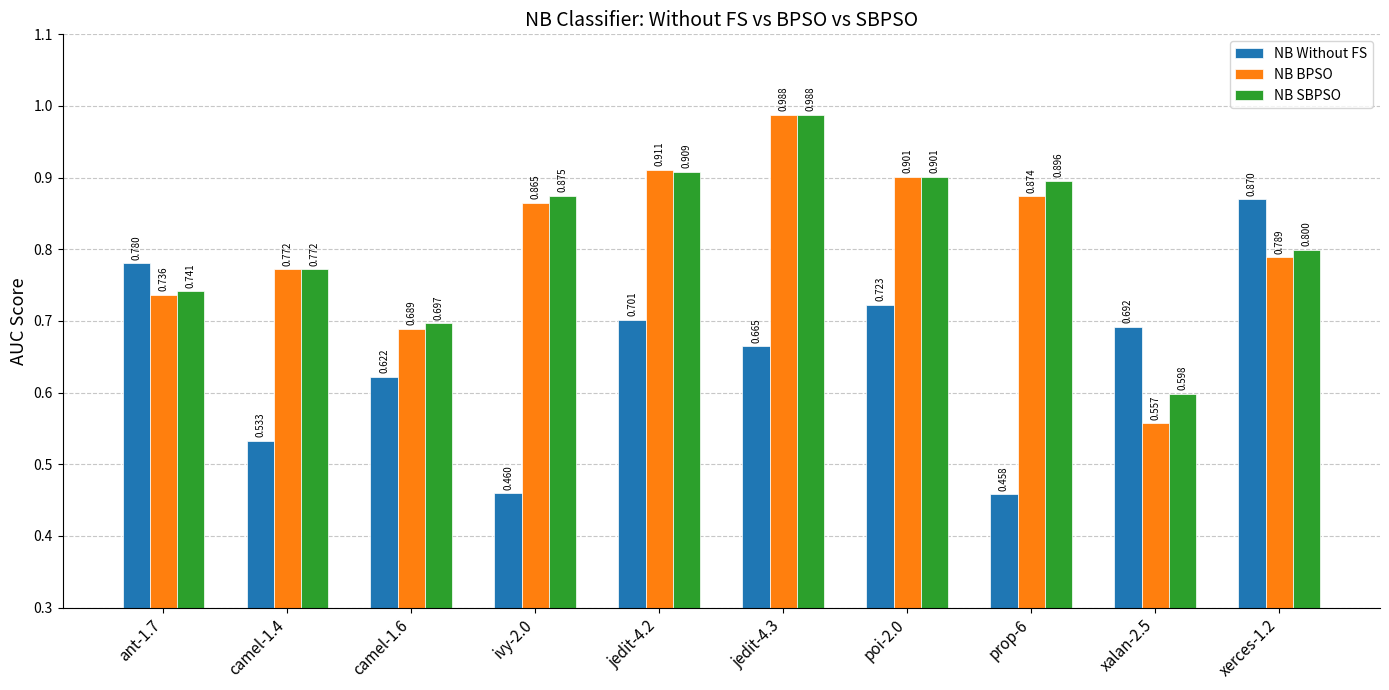

At which category does the chart reach its minimum across all series?

prop-6